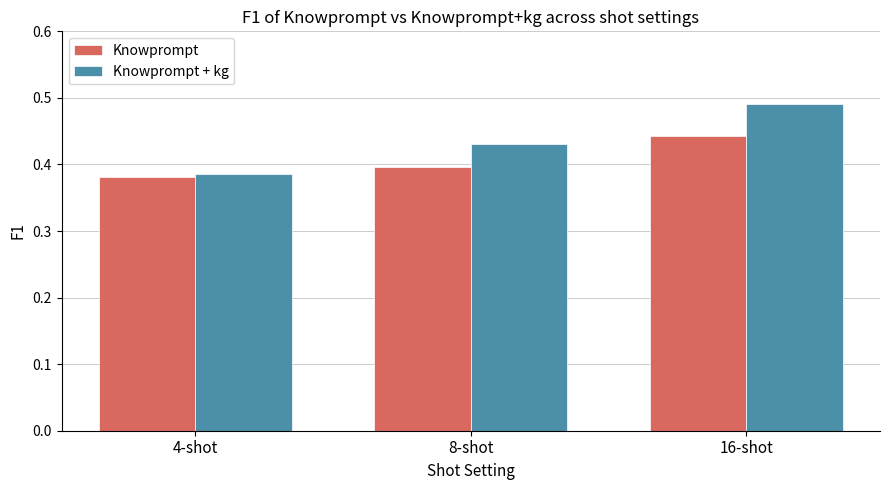

At how many categories does at least one series exceed 0?

3